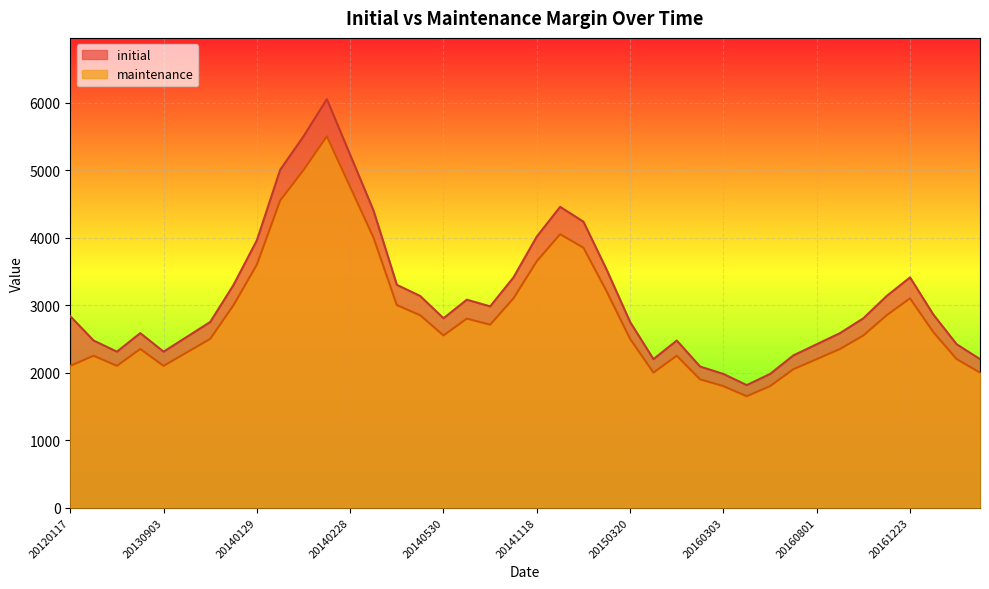

Reading right to left, transcribe all the data shown in this chart.

initial: 2200	2420	2860	3410	3135	2805	2585	2420	2255	1980	1815	1980	2090	2475	2200	2750	3520	4235	4455	4015	3410	2981	3080	2805	3135	3300	4400	5225	6050	5500	5005	3960	3300	2750	2530	2310	2585	2310	2475	2835
maintenance: 2000	2200	2600	3100	2850	2550	2350	2200	2050	1800	1650	1800	1900	2250	2000	2500	3200	3850	4050	3650	3100	2710	2800	2550	2850	3000	4000	4750	5500	5000	4550	3600	3000	2500	2300	2100	2350	2100	2250	2100